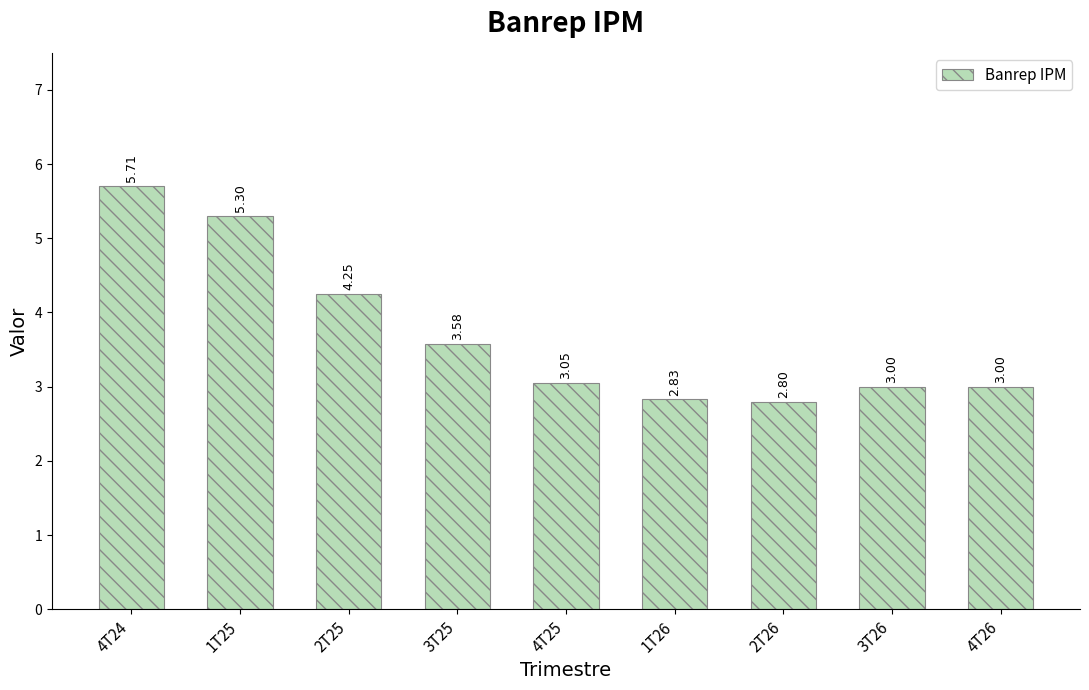

Which category has the highest value across all series?

4T24